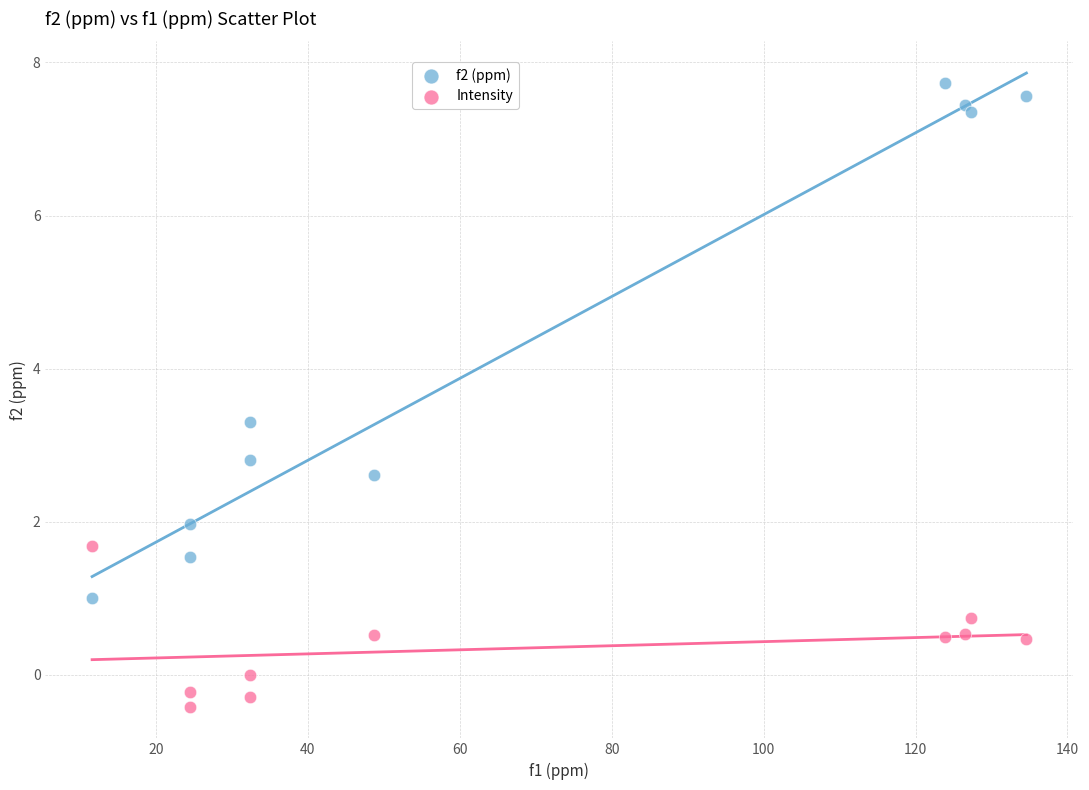

Which series contains the highest Y value?

f2 (ppm)